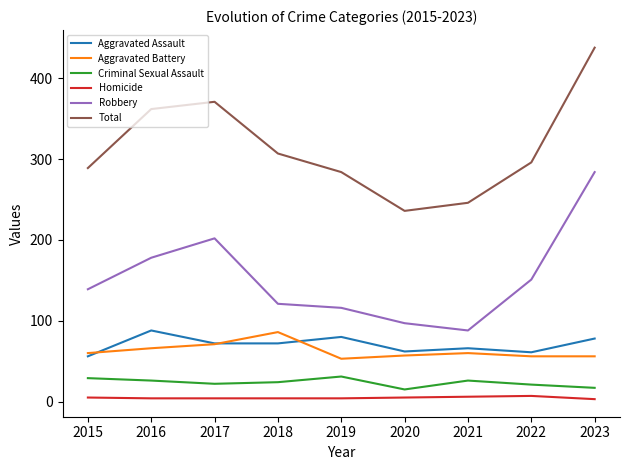

What is the minimum value shown in the chart?

3